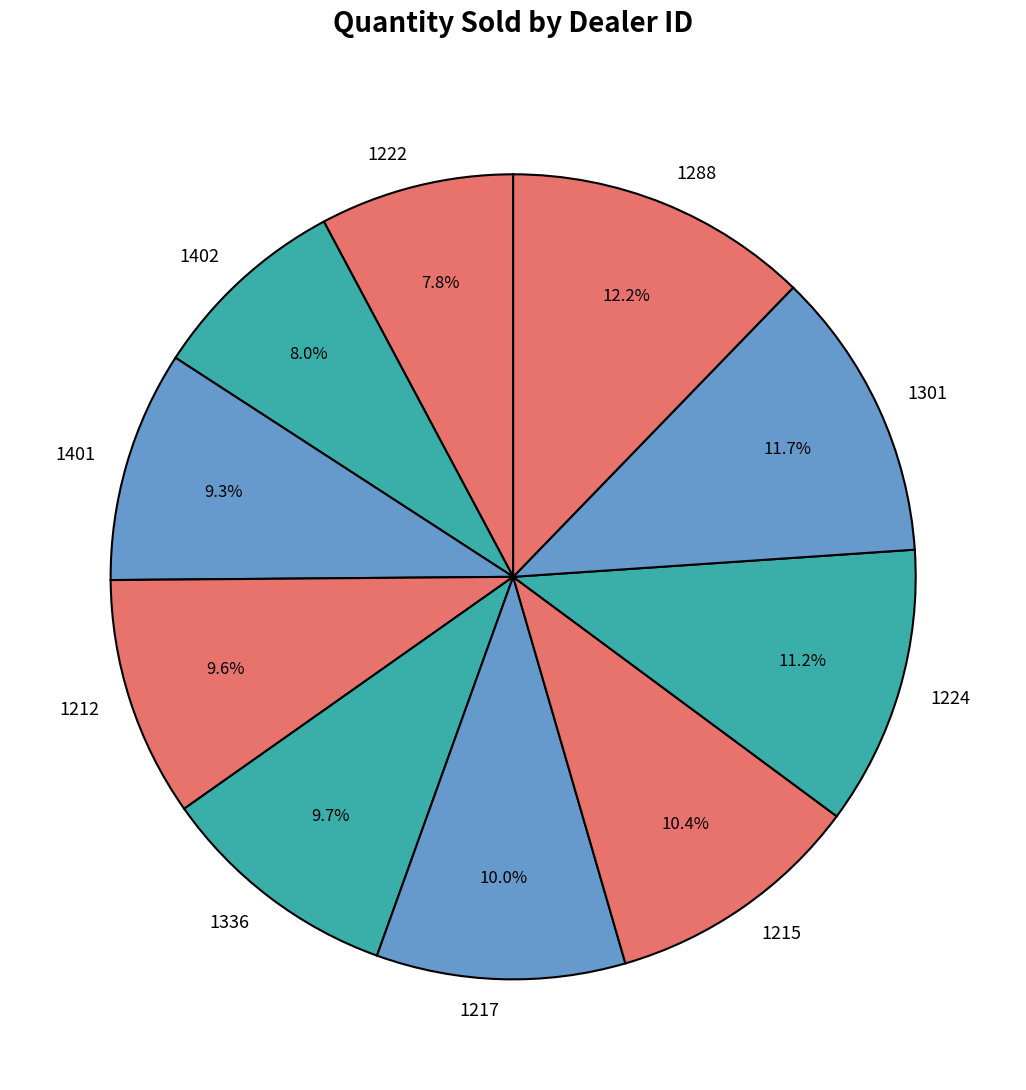

Which category has the biggest portion of the pie?

1288